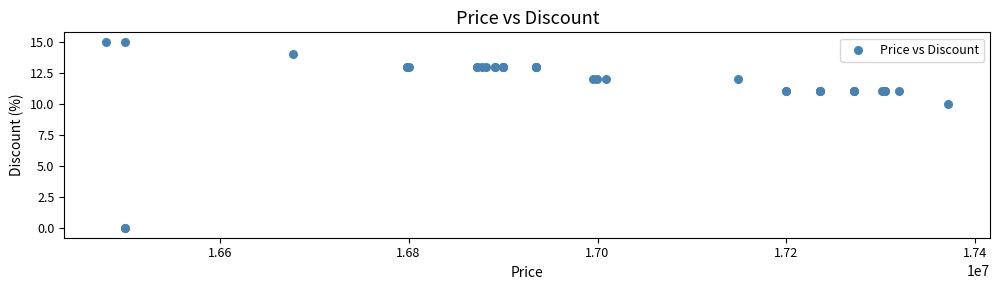

What Y value in the scatter plot is closest to 7?

10